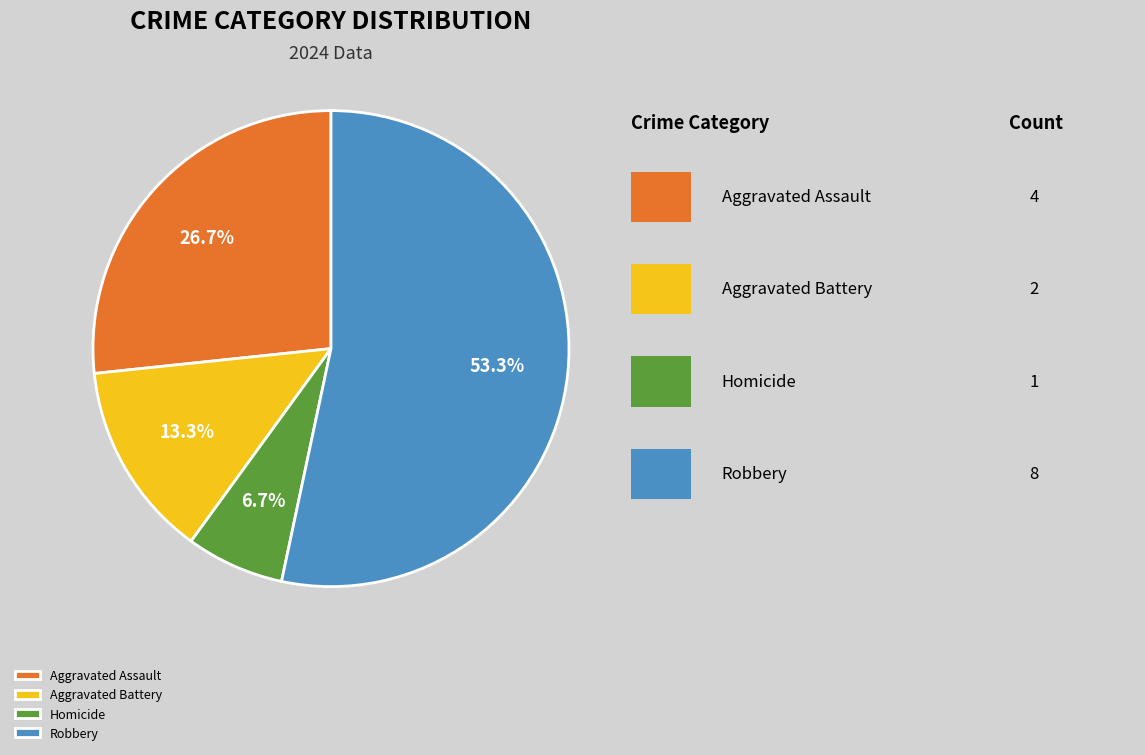

Which category has the smallest portion of the pie?

Homicide